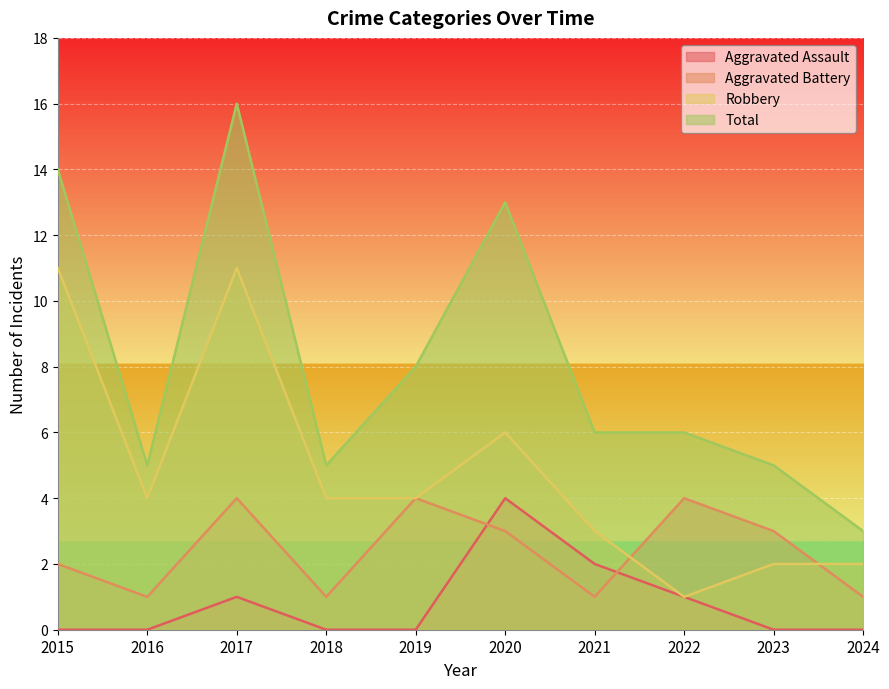

How many lines are shown in the chart?

4